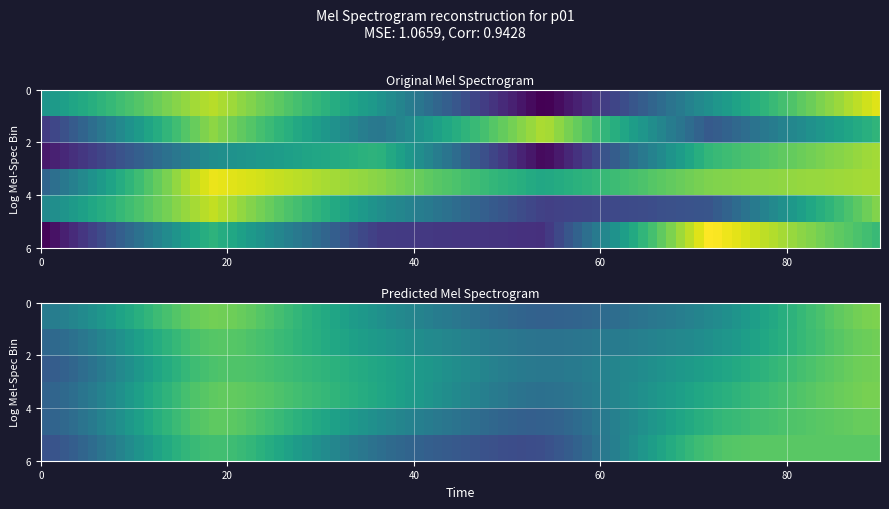

How many series are shown in this chart?

6